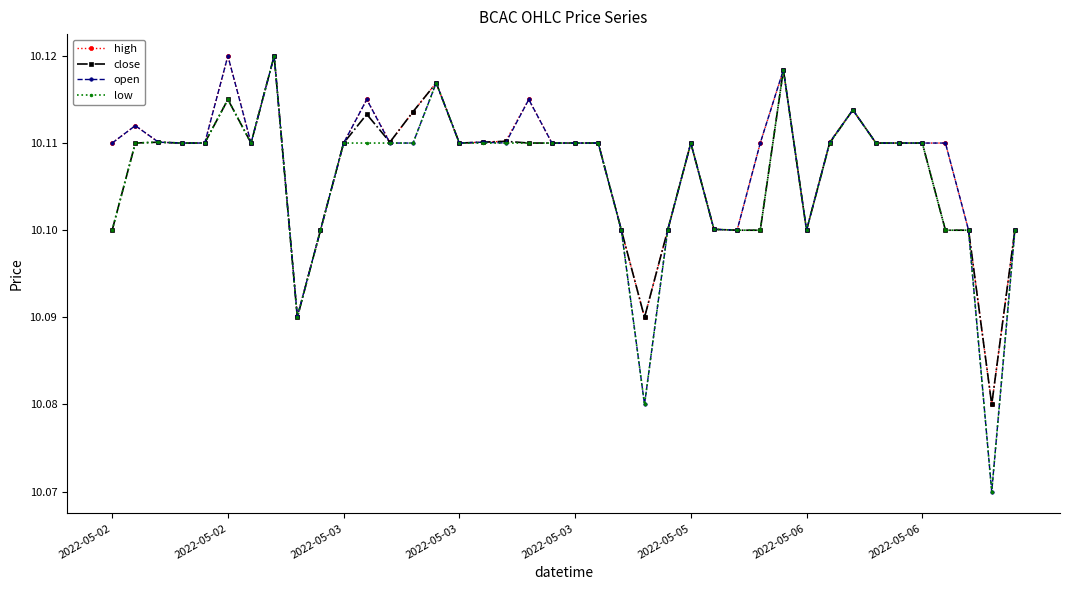

True or false: open has more than 1 points higher than both neighbors.

True